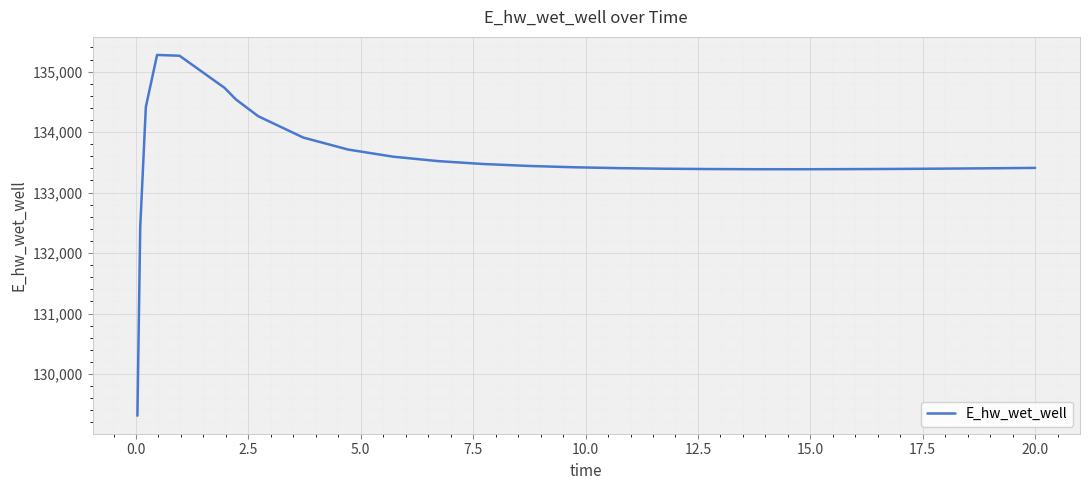

What is the smallest value displayed?

129311.4